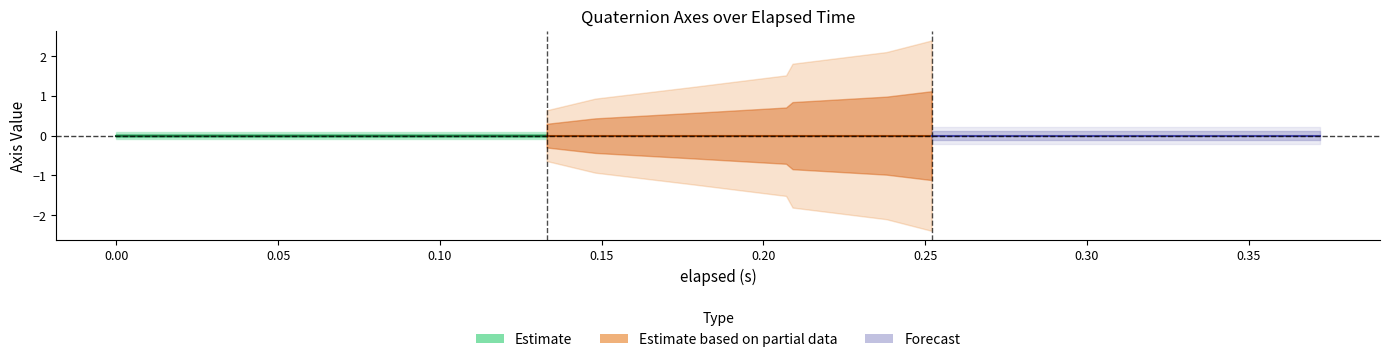

The value of elapsed (s) at 0.178 is 0.1. True or false?

False